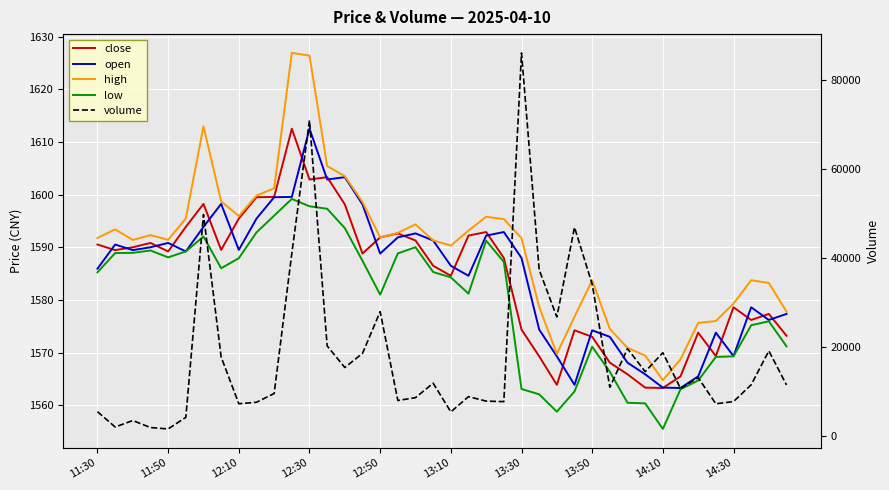

What is the difference between the maximum and second lowest values in the open series?

49.1